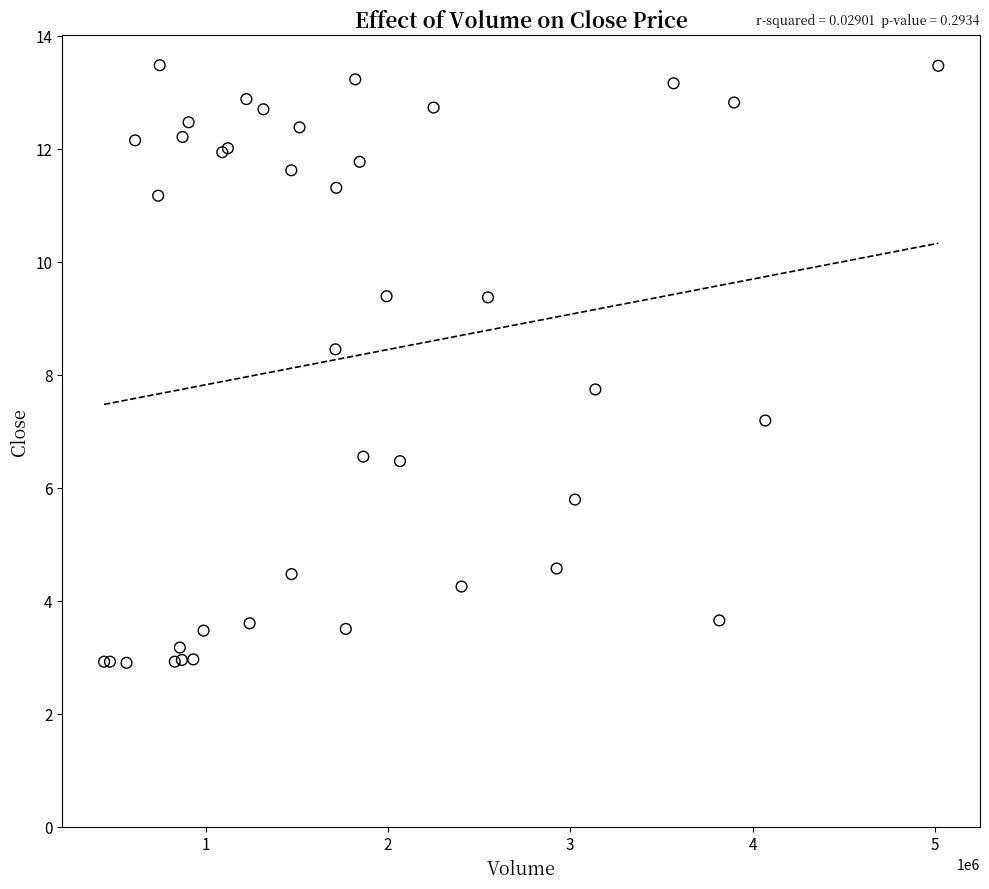

What Y value in the scatter plot is closest to 8?

7.7